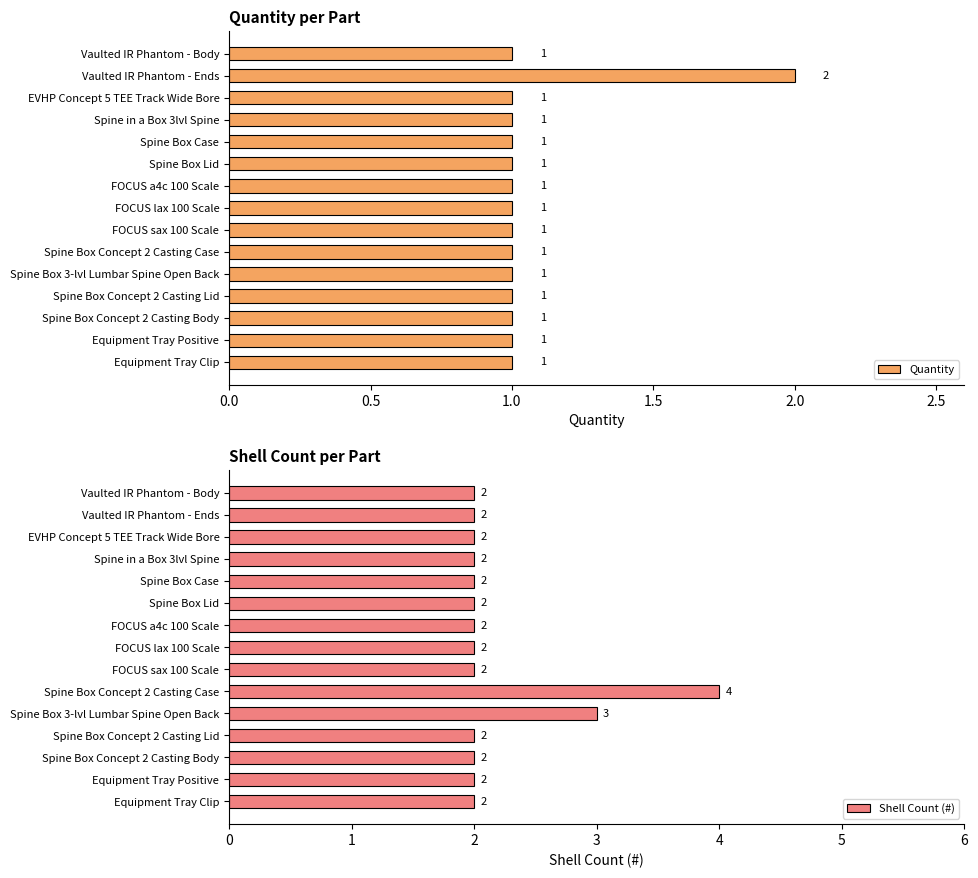

Rank the series by their maximum value, from lowest to highest.

Quantity, Shell Count (#)